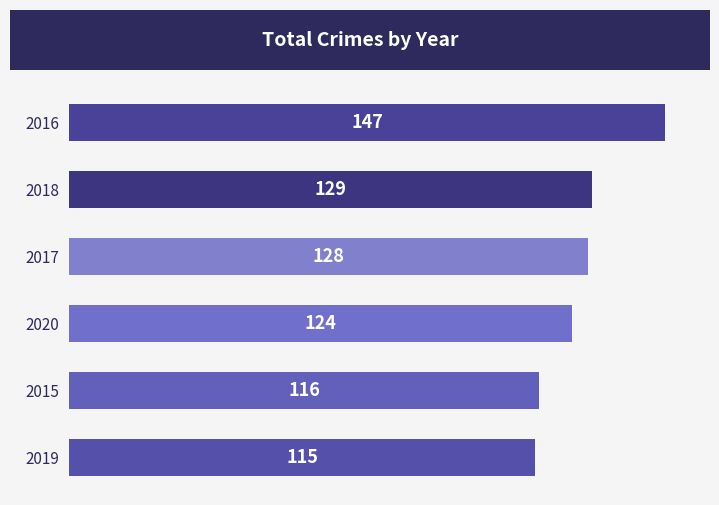

Which has a higher value, 2016 or 2017?

2016